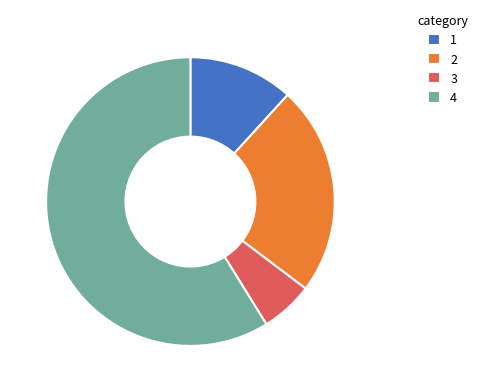

What is the ratio of the value at 1 to the value at 3?

2.0